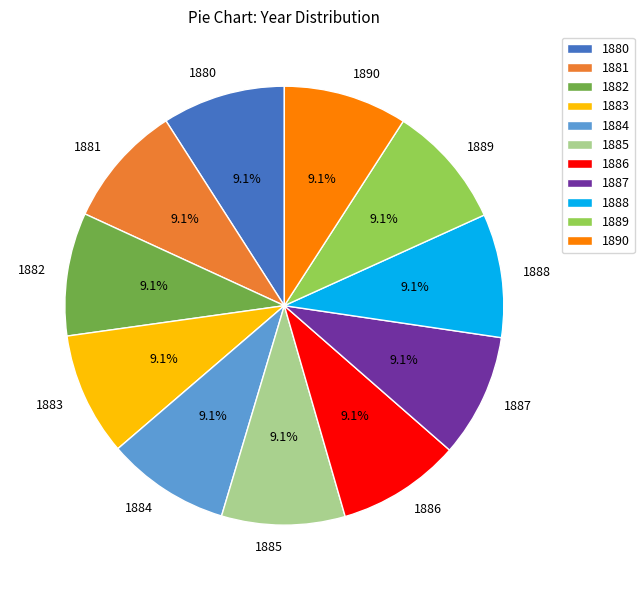

To the nearest percent, what portion does 1889 represent?

9%